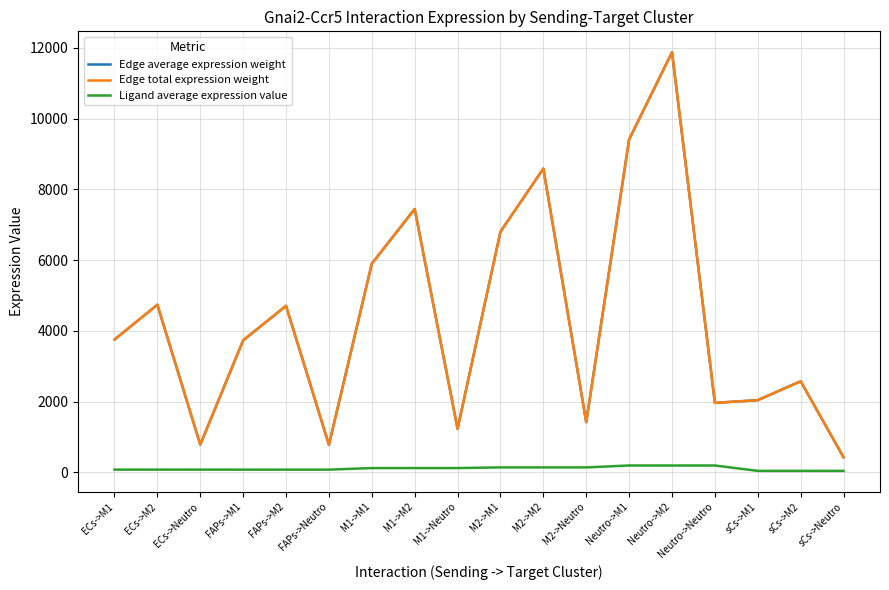

Which series has the largest range (max minus min)?

Edge average expression weight